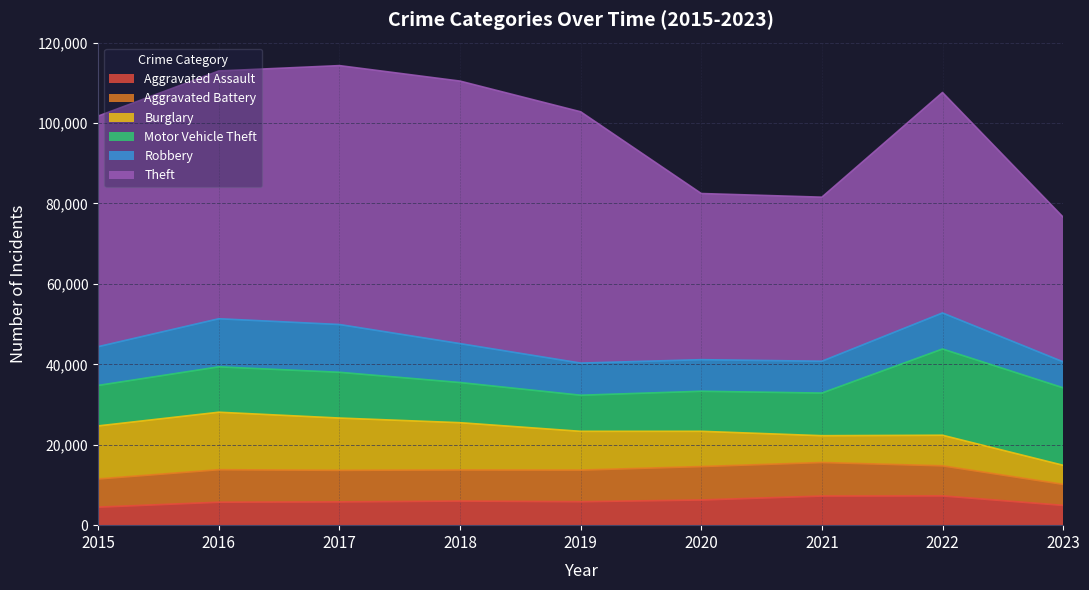

Reading left to right, what are all the values shown in this chart?

Aggravated Assault: 4480	5712	5793	6001	5841	6262	7242	7280	4924
Aggravated Battery: 7018	8086	7845	7734	7857	8320	8347	7488	5236
Burglary: 13184	14289	13001	11747	9638	8757	6659	7593	4733
Motor Vehicle Theft: 10068	11286	11380	9985	8977	9959	10602	21450	19267
Robbery: 9638	11960	11880	9681	7995	7855	7918	8965	6459
Theft: 57350	61621	64386	65286	62492	41321	40799	54820	35987